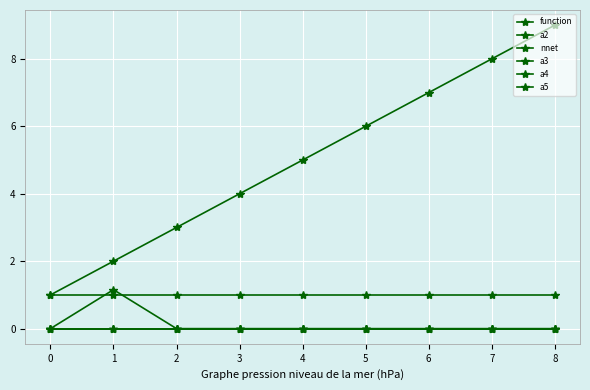

True or false: a5 has more than 0 interior local peaks.

False